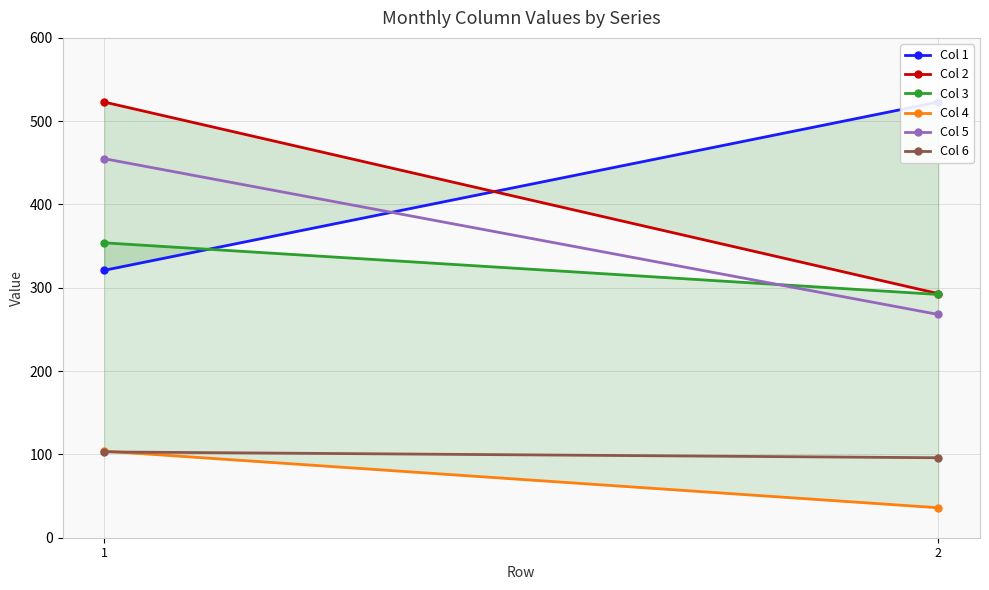

What is the highest value of the Col 5 series?

455